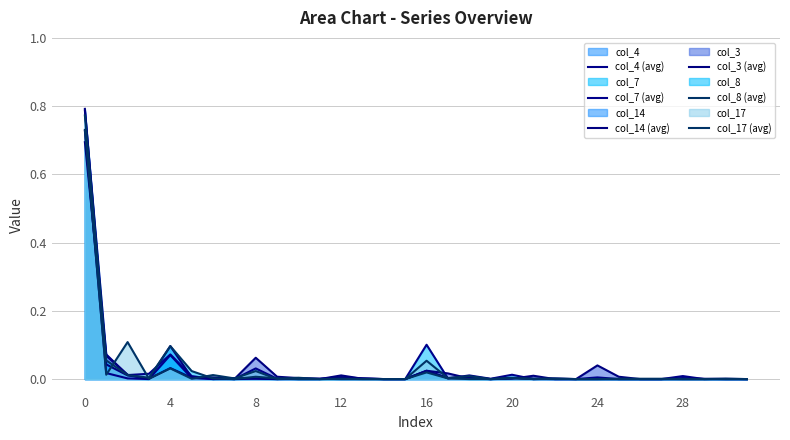

Does the chart display data point markers on the line(s)?

No